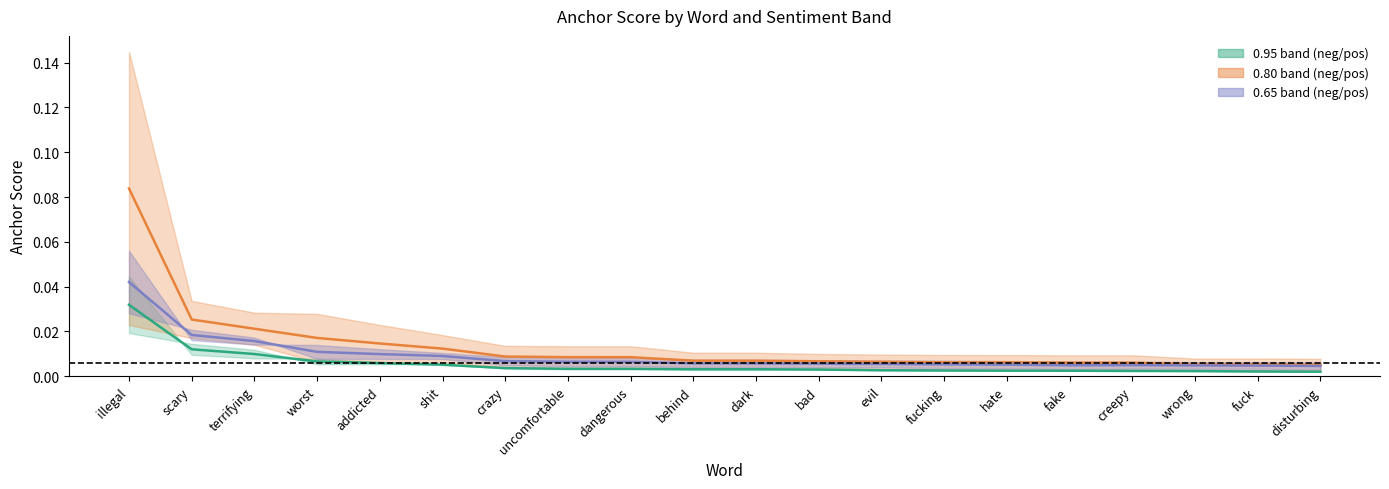

True or false: Centre 0.65 and Centre 0.95 cross at least once.

False